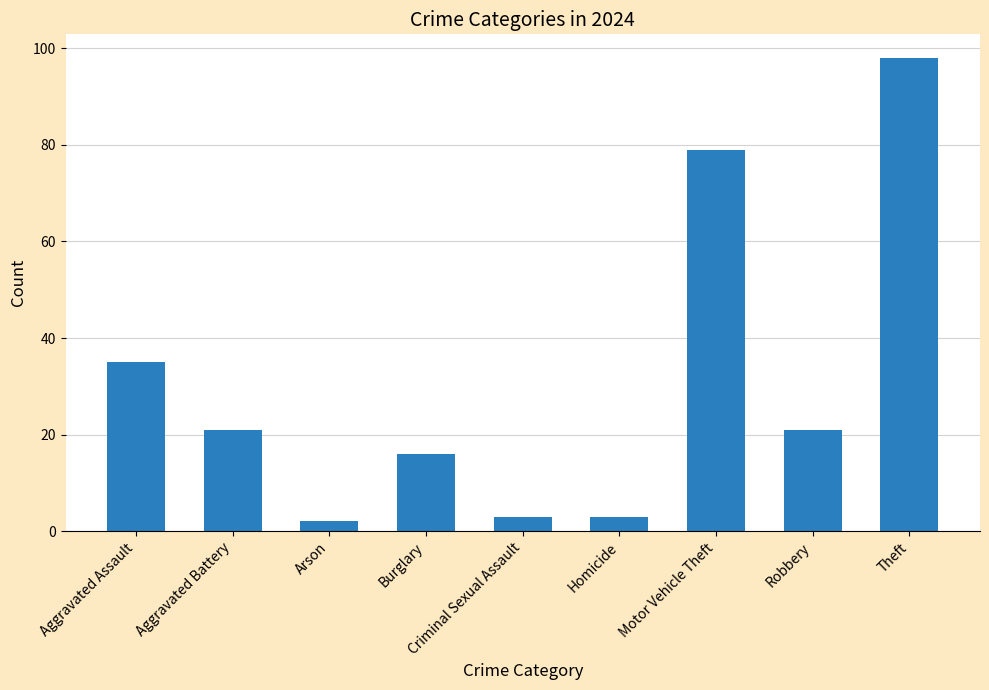

What is the difference between the second highest and second lowest values?

76